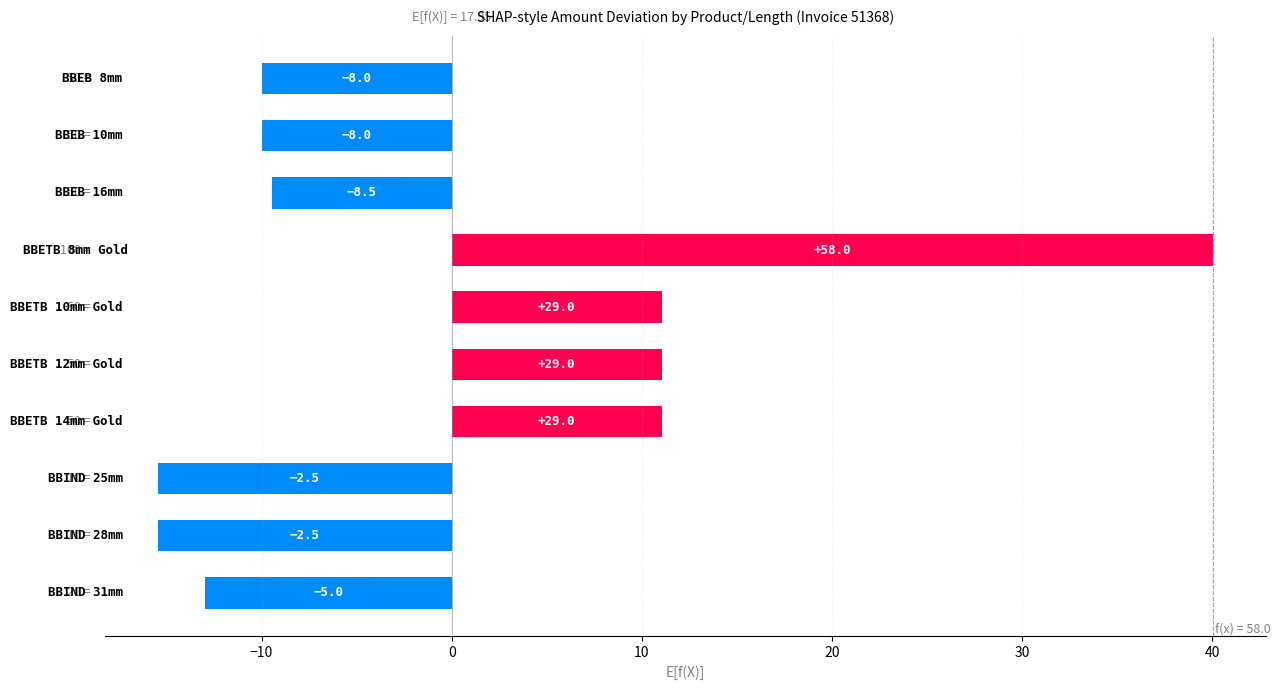

Are the bars horizontal?

Yes